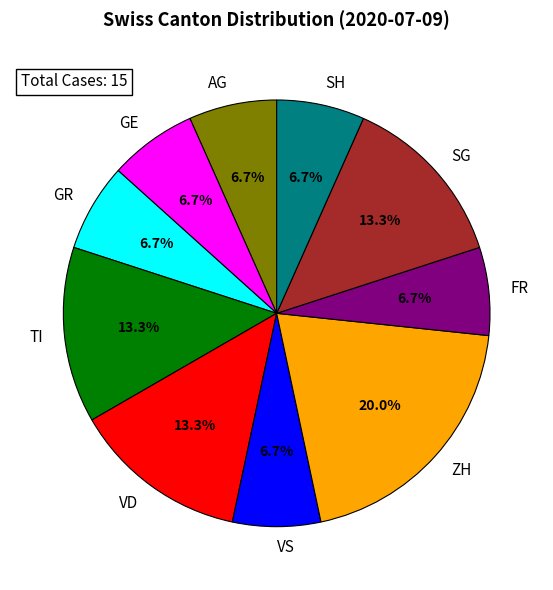

Between ZH and SG, which is larger?

ZH